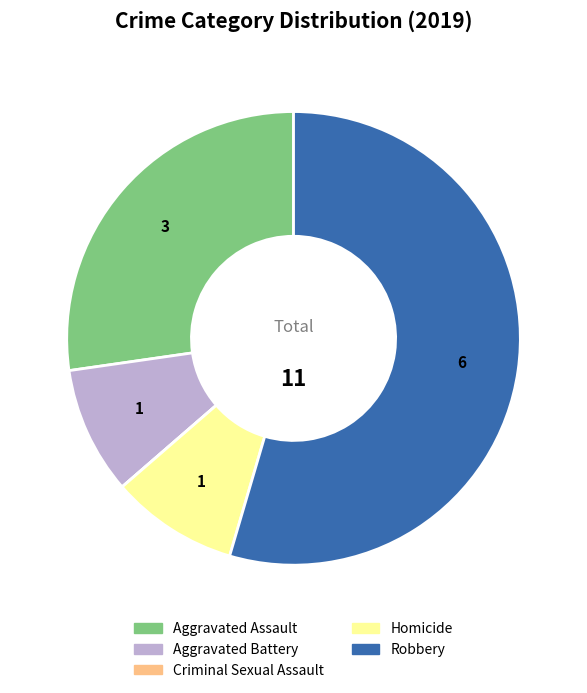

Does any single category account for the majority?

Yes